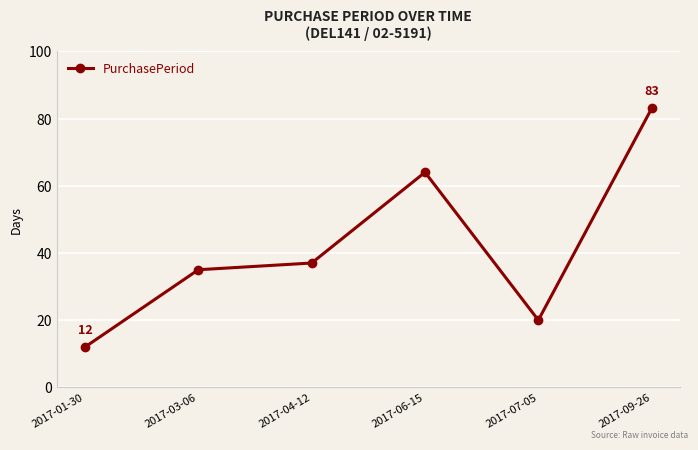

List the labels in order of value, largest first.

2017-09-26, 2017-06-15, 2017-04-12, 2017-03-06, 2017-07-05, 2017-01-30